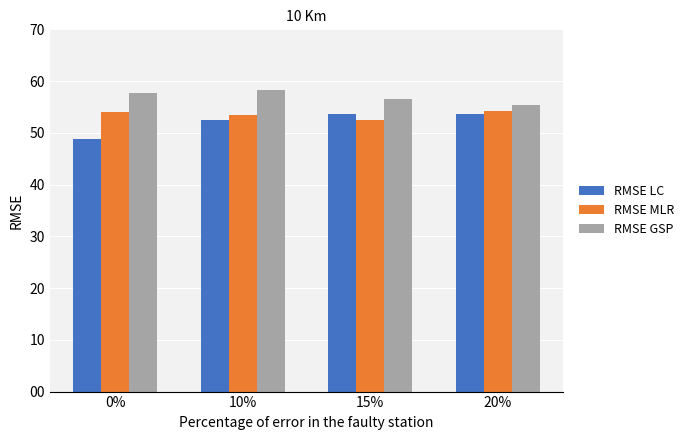

List the series in order of their overall mean, highest first.

RMSE GSP, RMSE MLR, RMSE LC